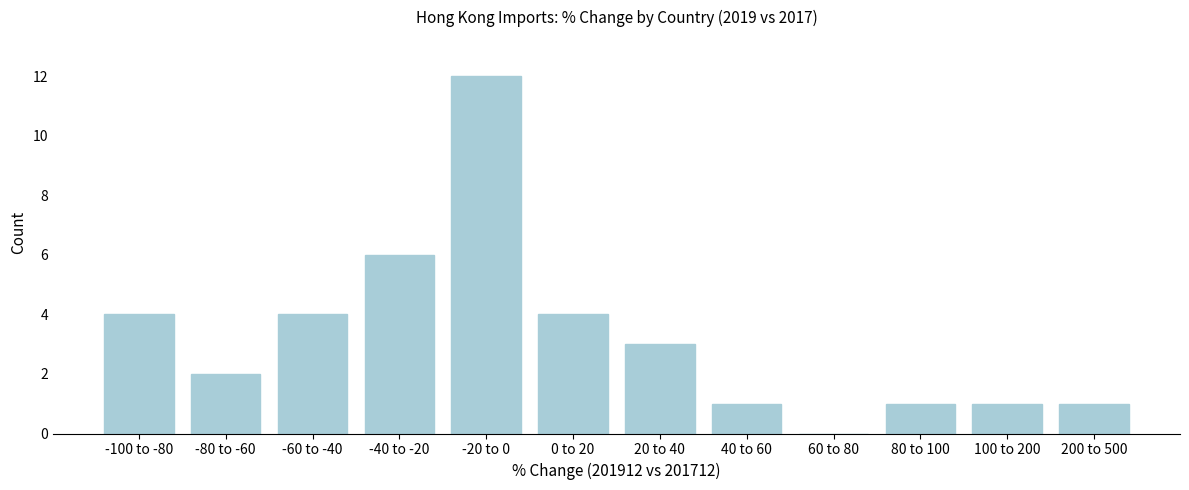

Reading right to left, extract all data points from this chart.

200 to 500=1	100 to 200=1	80 to 100=1	60 to 80=0	40 to 60=1	20 to 40=3	0 to 20=4	-20 to 0=12	-40 to -20=6	-60 to -40=4	-80 to -60=2	-100 to -80=4